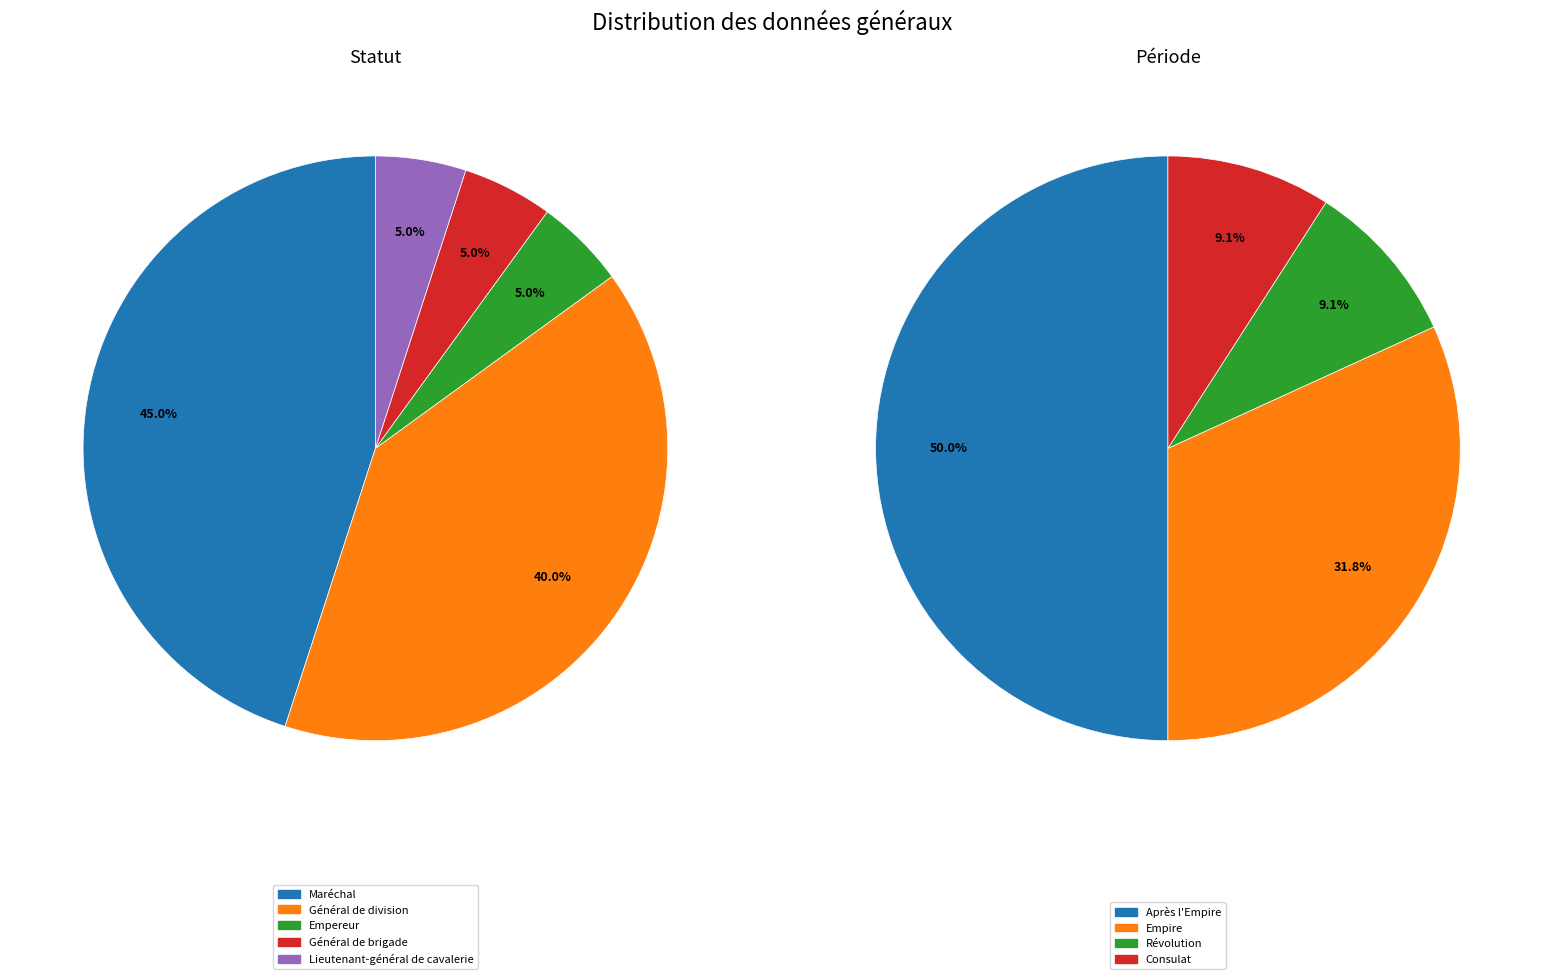

Which category has the biggest portion of the pie?

Maréchal